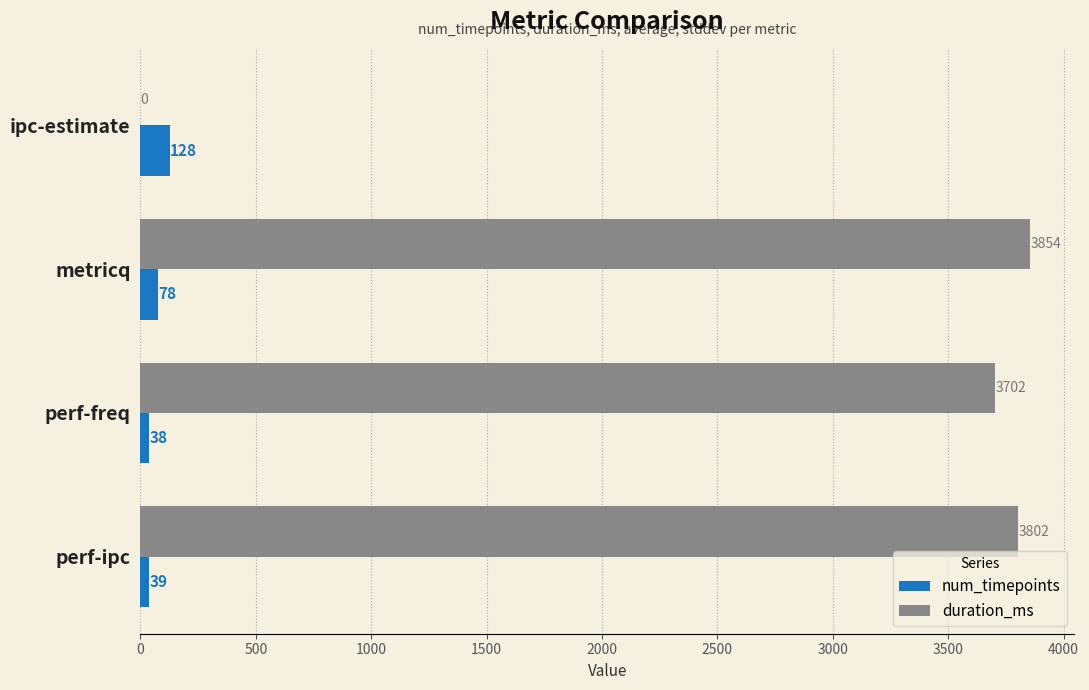

The duration_ms series shows 3854 at metricq. True or false?

True